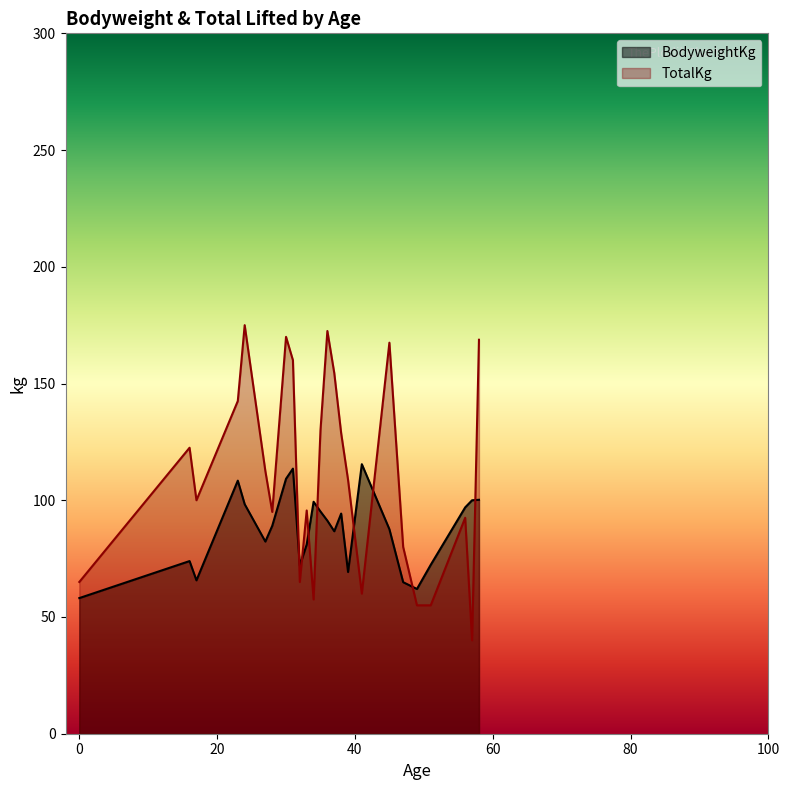

Count the number of categories in the chart.

25